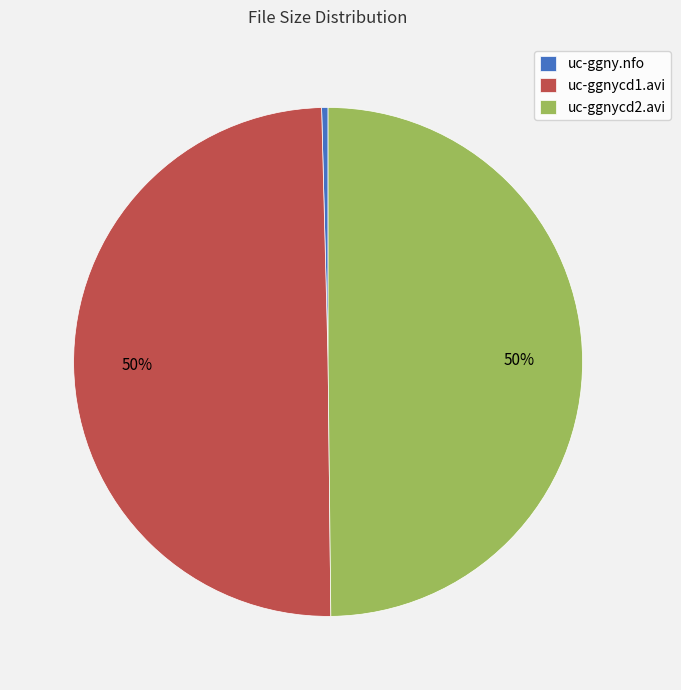

How many slices are in this pie chart?

3